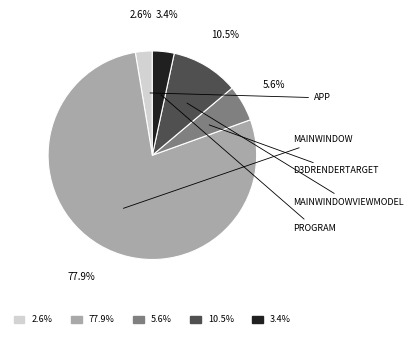

How many segments does this pie chart have?

5